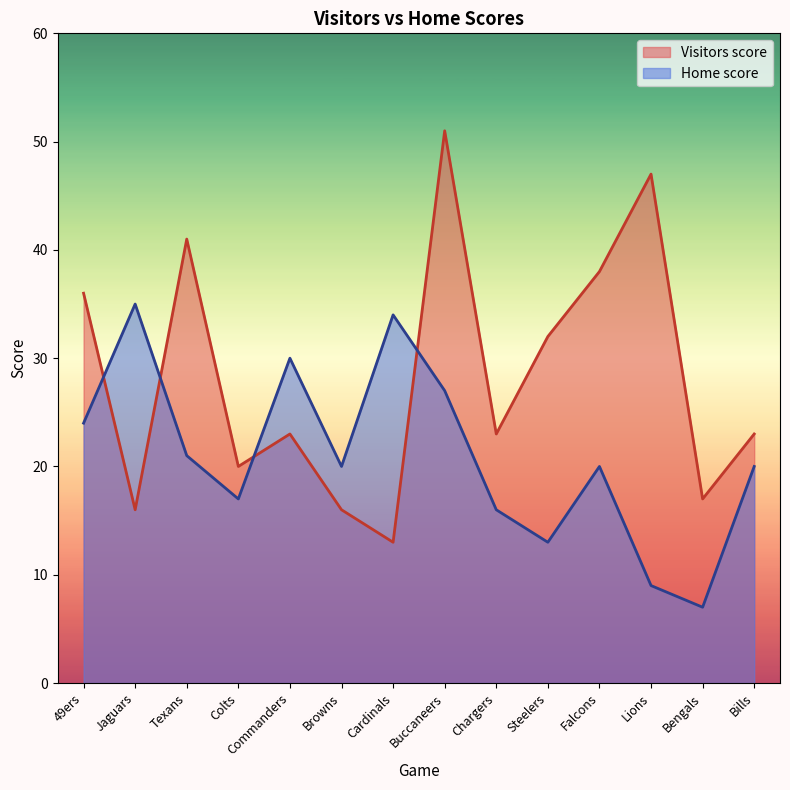

At which label does Visitors score reach its peak?

Buccaneers